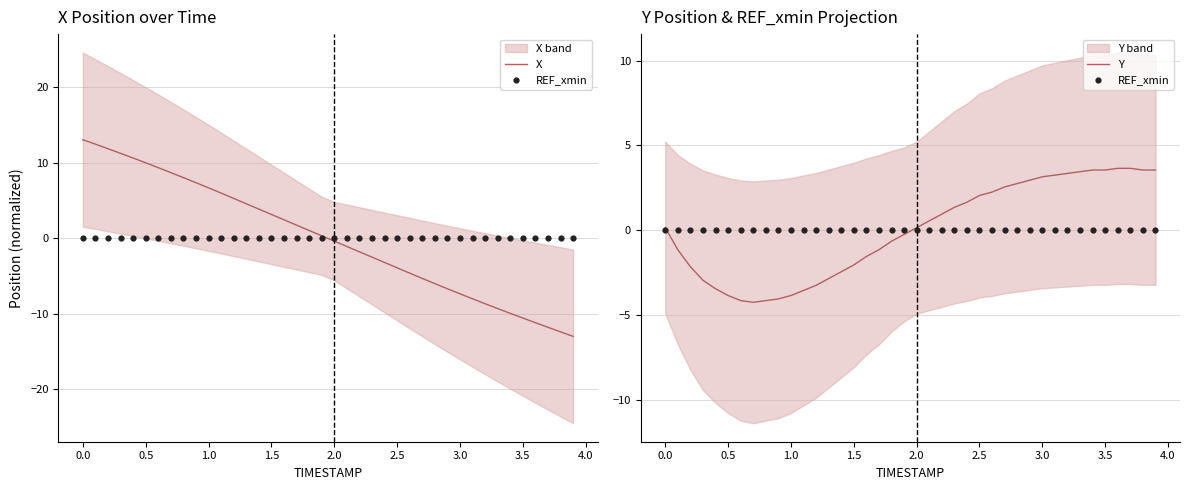

Is it true that Y equals -6.6 at 1.0?

False